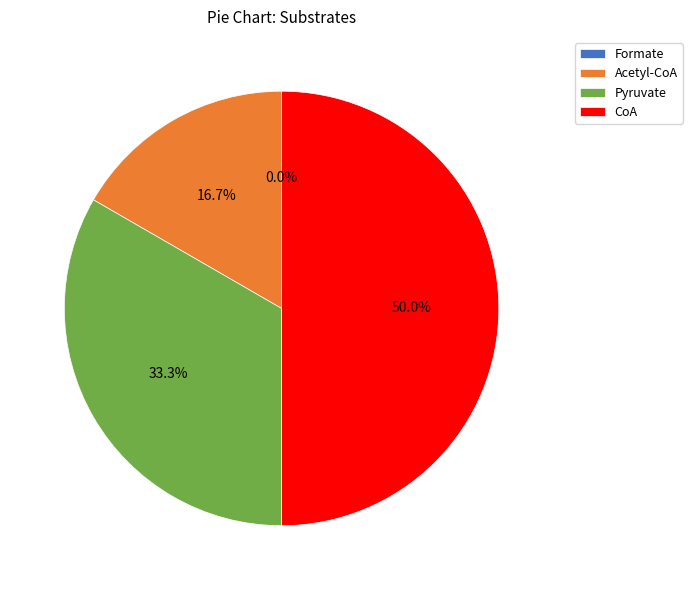

To the nearest percent, what is the difference between the largest and smallest slice percentages?

50%